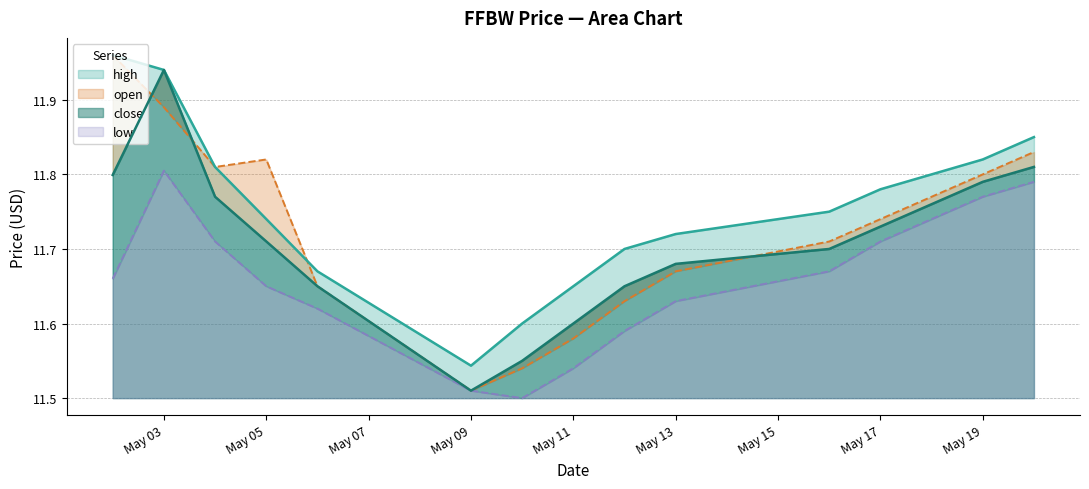

List the series in order of their peak value, highest first.

high, open, close, low